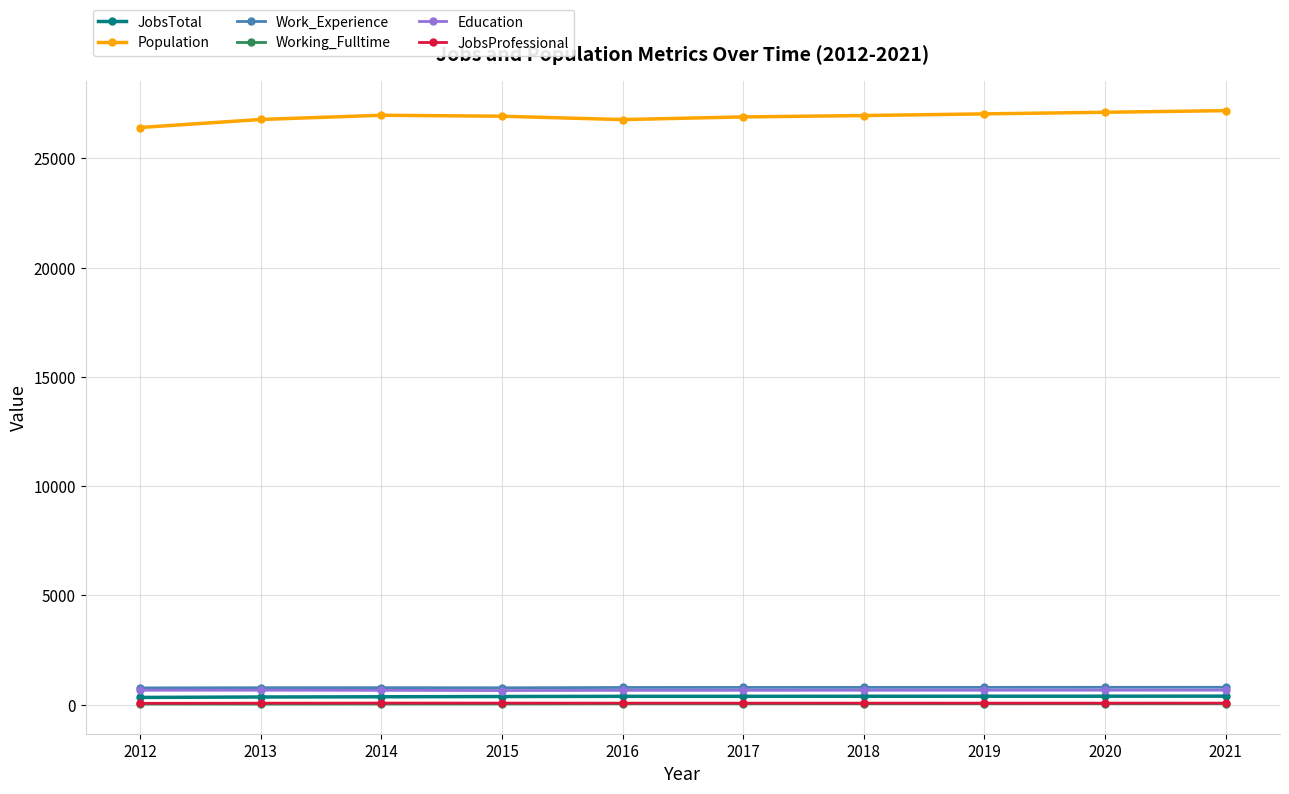

True or false: Work_Experience has more than 0 points higher than both neighbors.

True